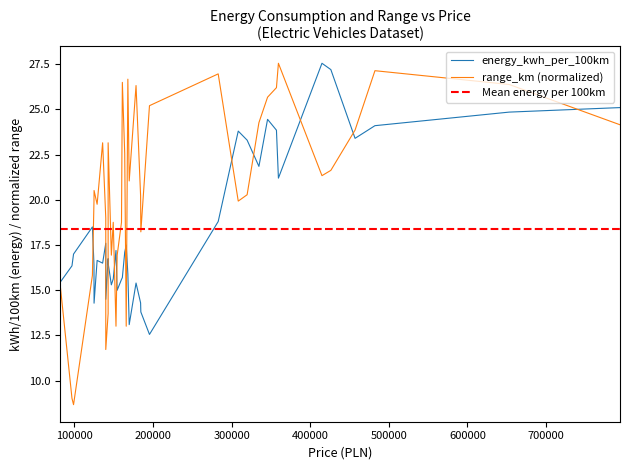

List the series in order of their peak value, lowest first.

energy_kwh_per_100km, range_km